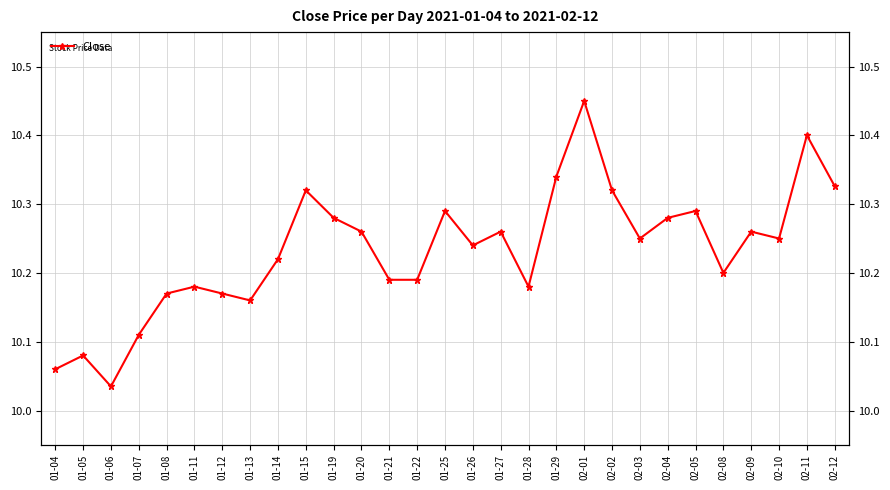

How many interior local valleys (lower than both neighbors) does the data have?

7